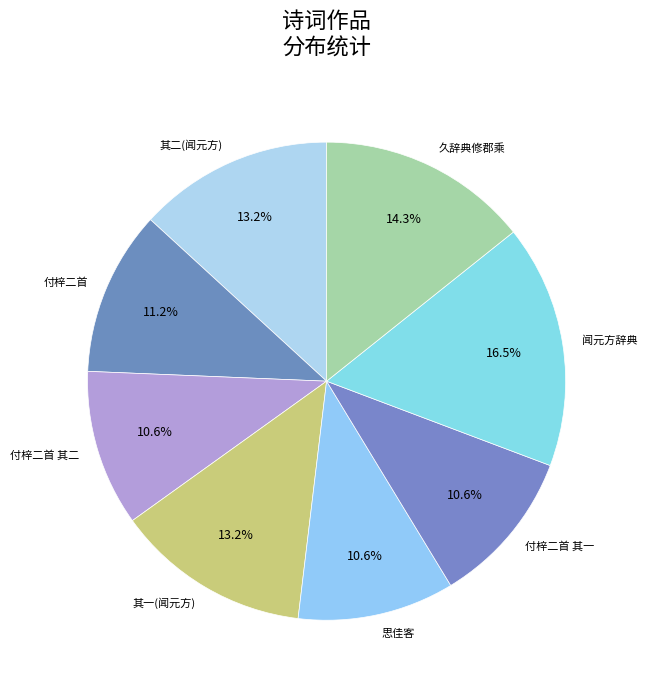

Rank the categories by value from highest to lowest.

闻元方辞典教之职为省府所留遂用前韵以慰其怀归之念安其传道解惑之心也, 久辞典修郡乘乃辱友人以诗趣行因次韵答之, 闻元方辞典教之职为省府所留遂用前韵以慰其怀归之念安其传道解惑之心也 其二, 闻元方辞典教之职为省府所留遂用前韵以慰其怀归之念安其传道解惑之心也 其一, 贺《中国当代诗词艺术家大辞典》付梓二首, 思佳客 贺《中华词律辞典》问梓, 贺《中国当代诗词艺术家大辞典》付梓二首 其二, 贺《中国当代诗词艺术家大辞典》付梓二首 其一